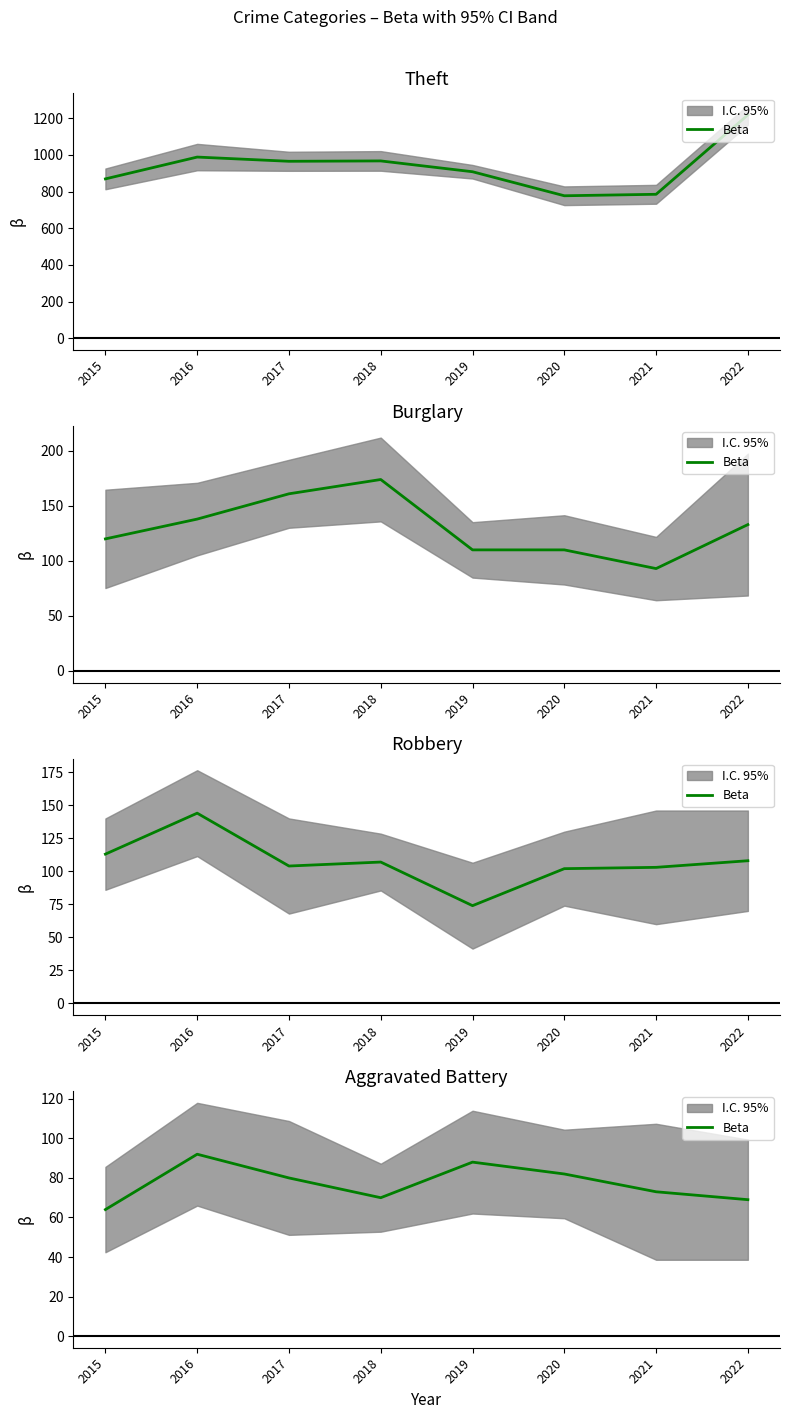

Reading left to right, extract all data points from this chart.

2015=64	2016=92	2017=80	2018=70	2019=88	2020=82	2021=73	2022=69